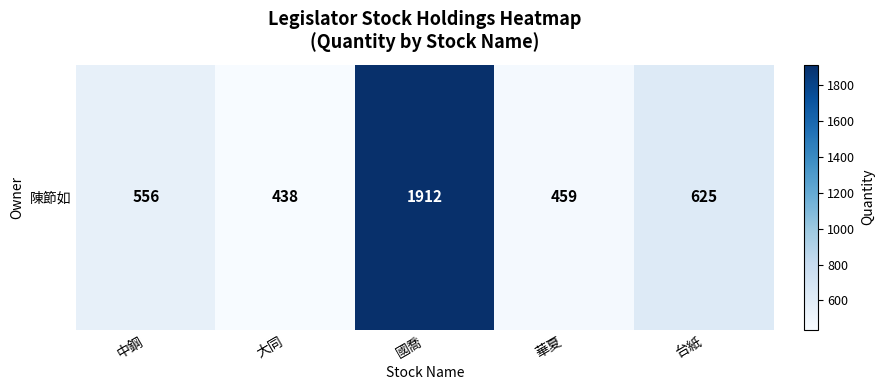

At which label is the value closest to 1175?

台紙